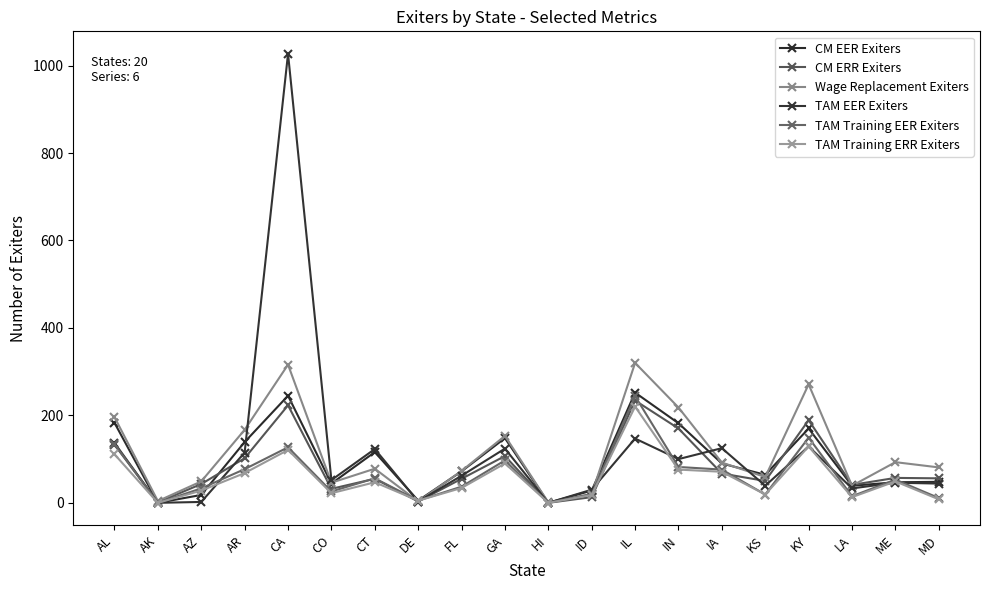

What is the difference between the highest and lowest values at ID?

17